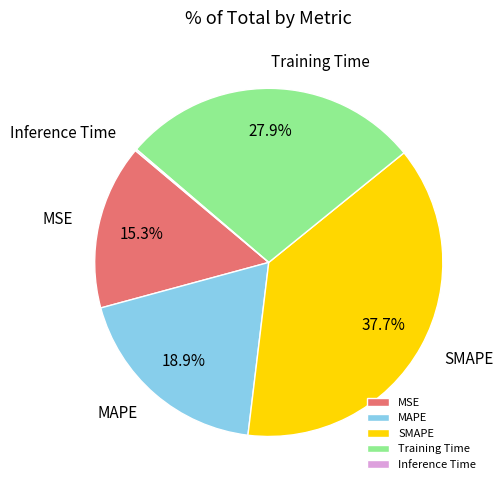

To the nearest percent, what portion does MSE represent?

15%